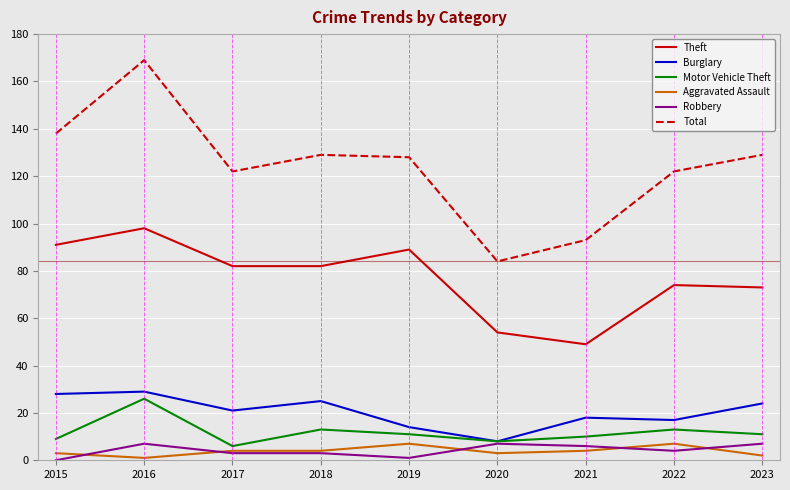

What is the approximate value of Total at 2022?

122